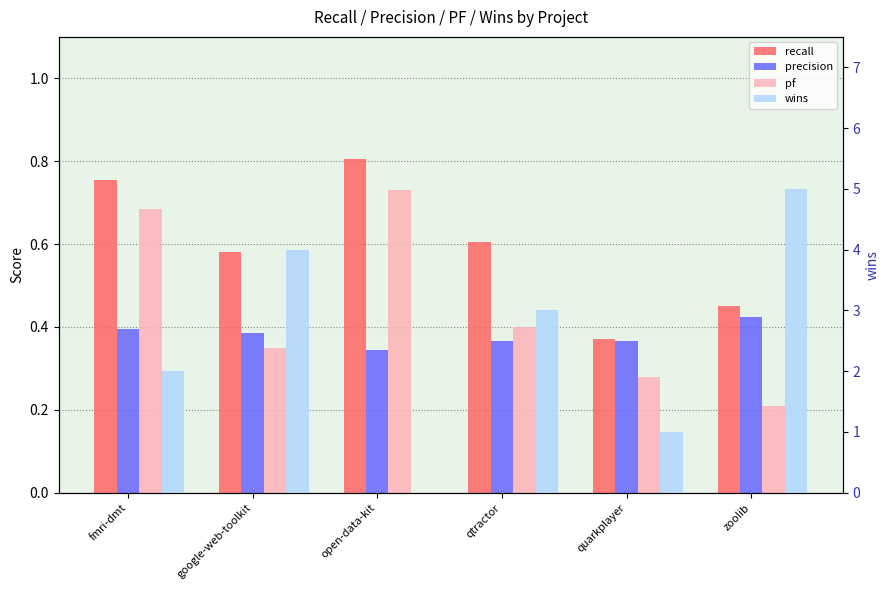

What is the value of the precision bar at the 2nd from the left?

0.4